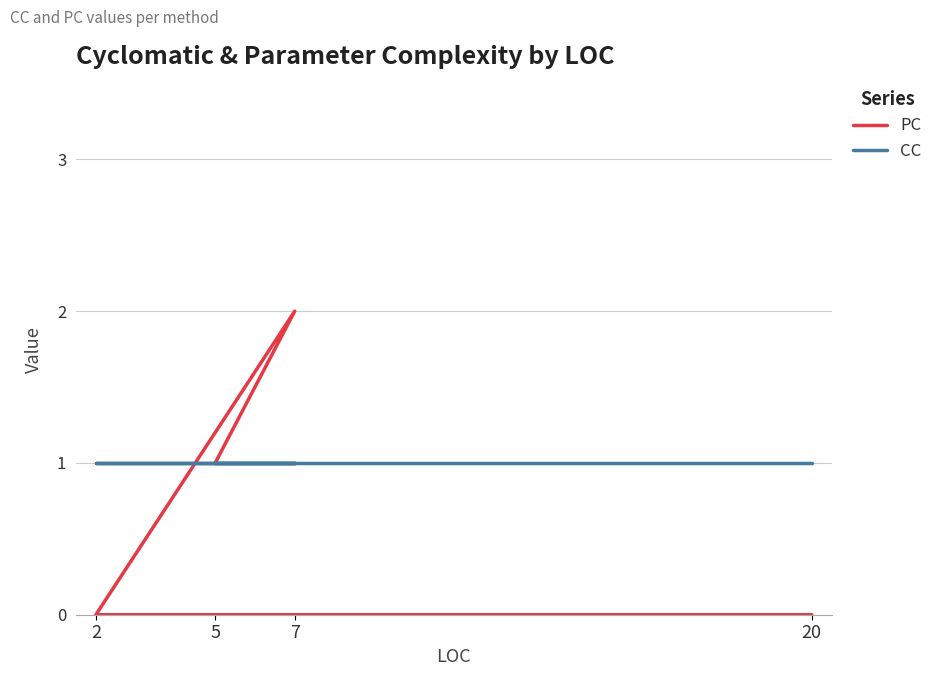

The CC series shows 2 at 2. True or false?

False